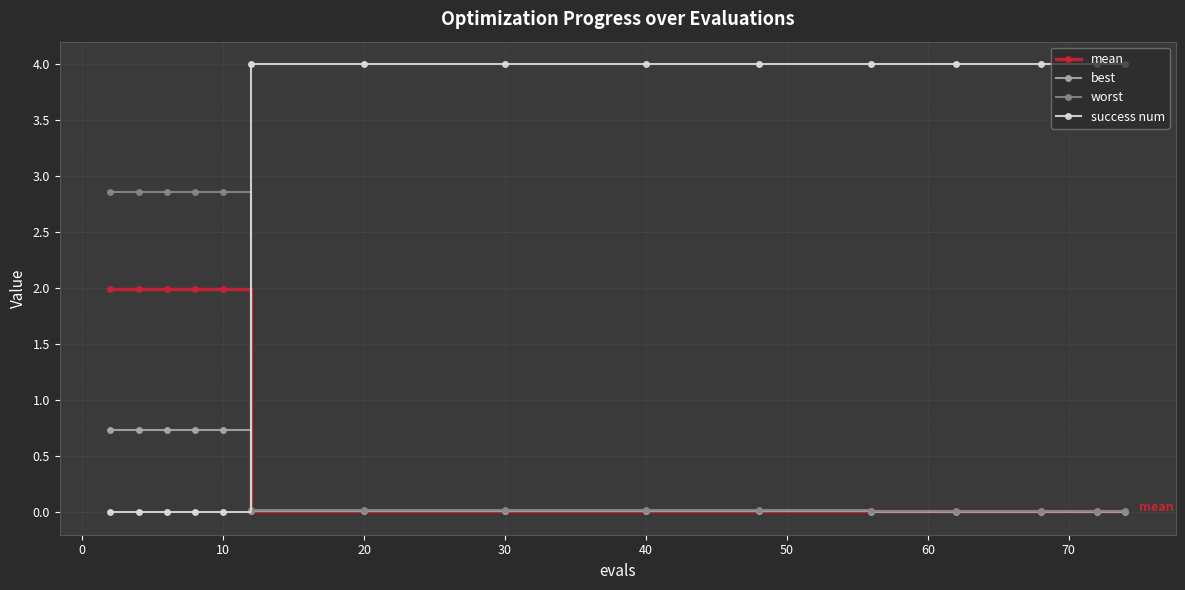

What is the maximum value shown in the chart?

4.0